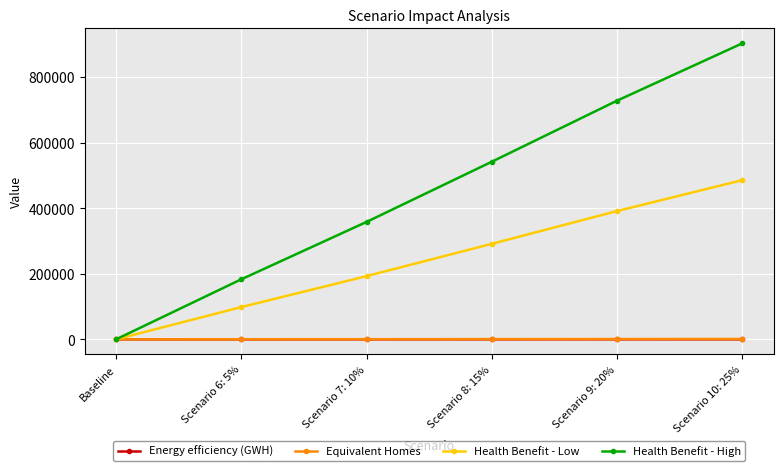

Is the value of Energy efficiency (GWH) at Scenario 8: 15% greater than the value of Health Benefit - Low at Scenario 7: 10%?

No